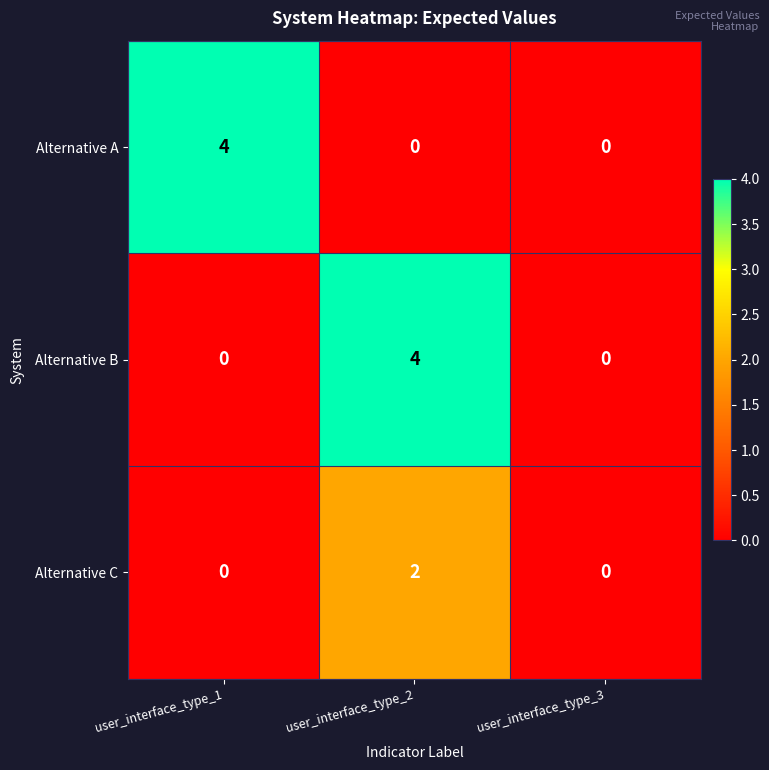

What is the difference between the highest and lowest values at user_interface_type_2?

4